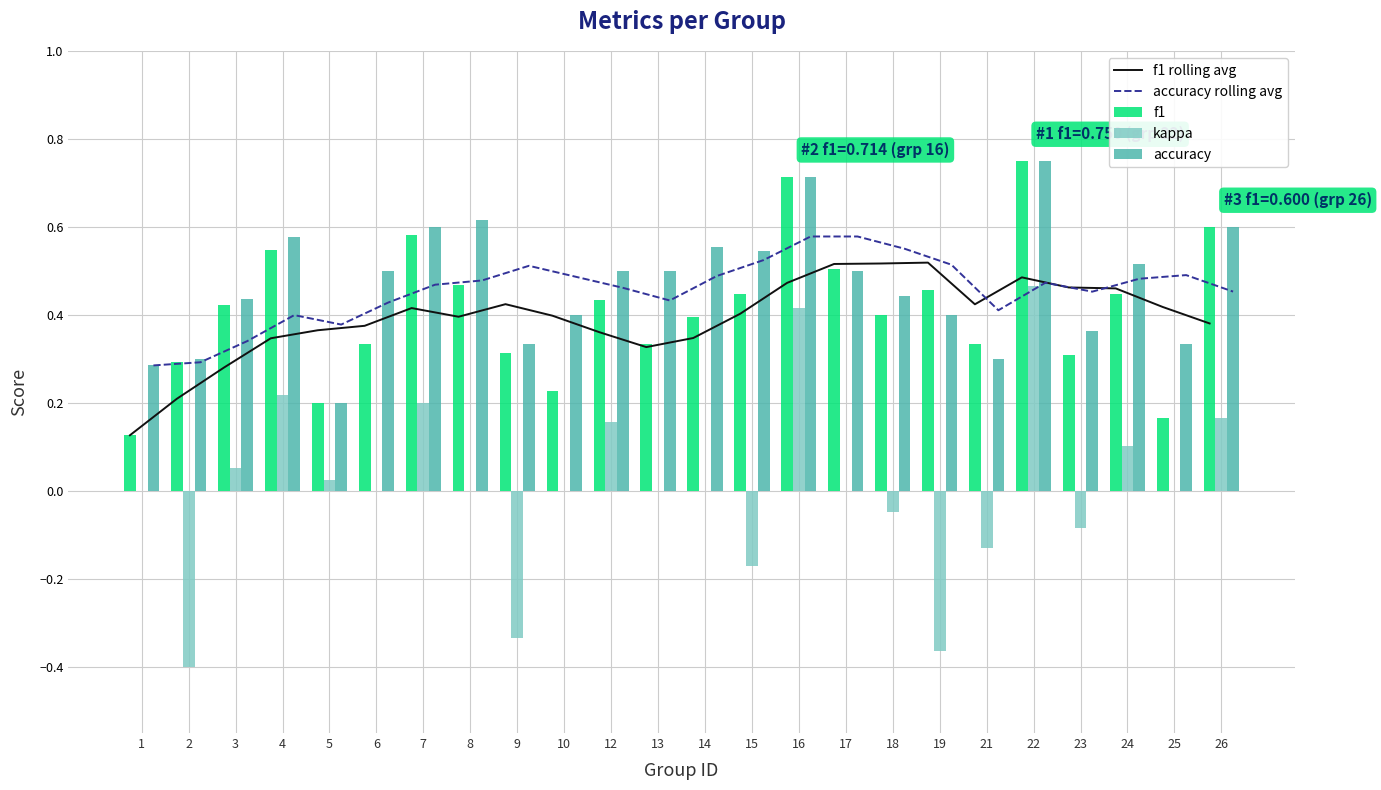

Which series changed the most between 6 and 18?

f1 rolling avg